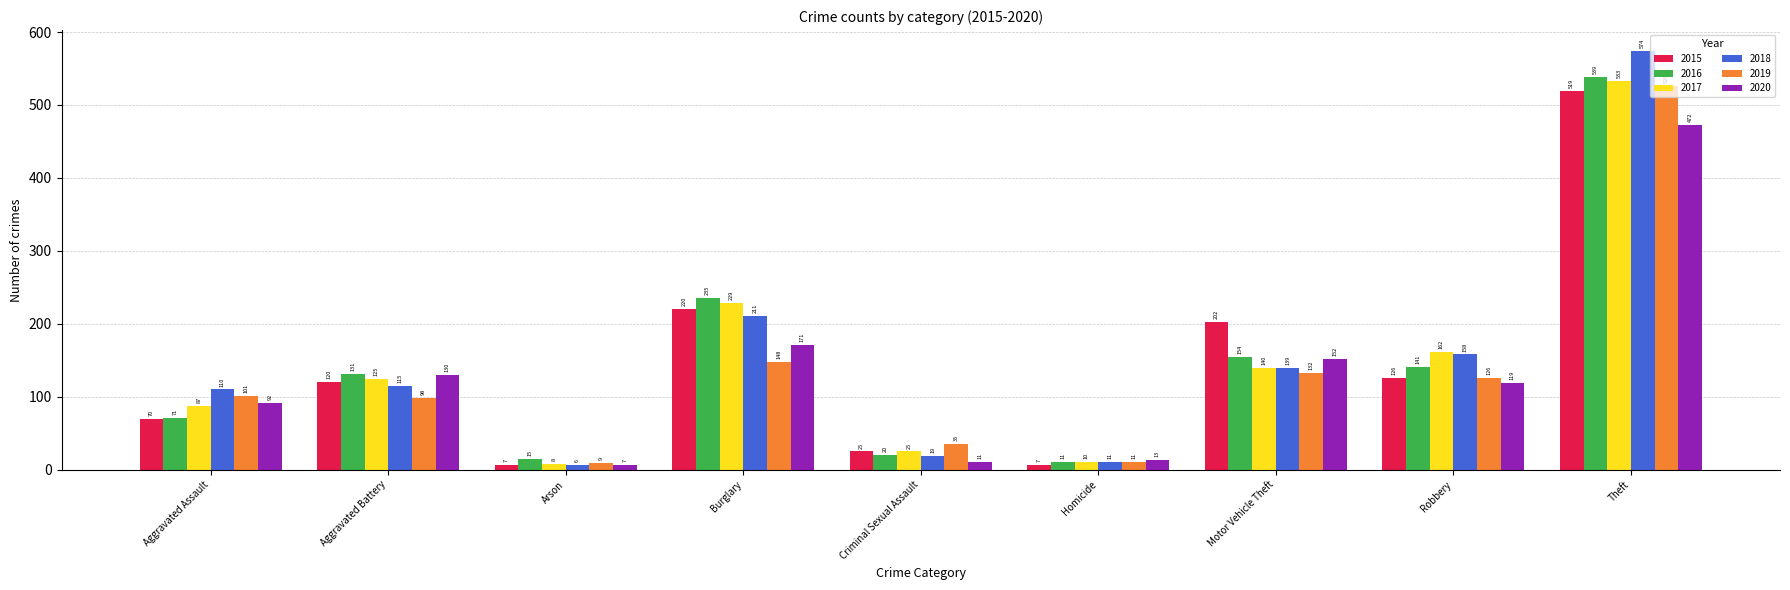

List the labels in order of 2019 value, smallest first.

Arson, Homicide, Criminal Sexual Assault, Aggravated Battery, Aggravated Assault, Robbery, Motor Vehicle Theft, Burglary, Theft